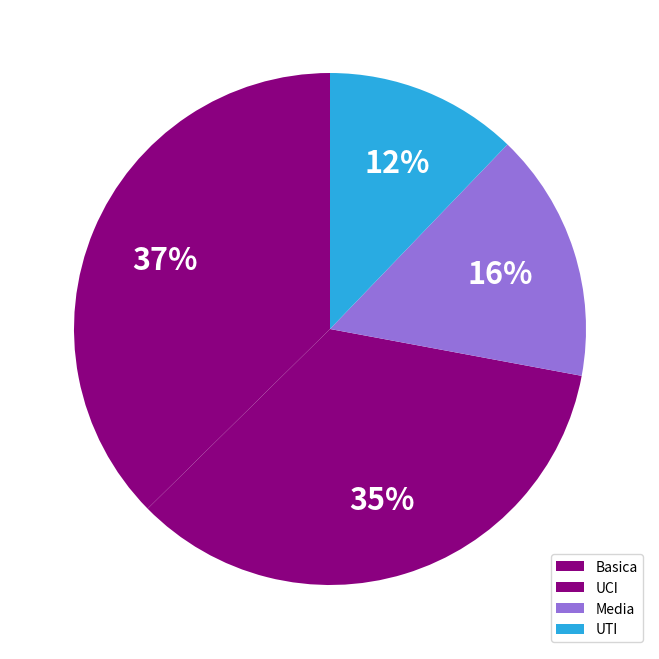

How many segments does this pie chart have?

4